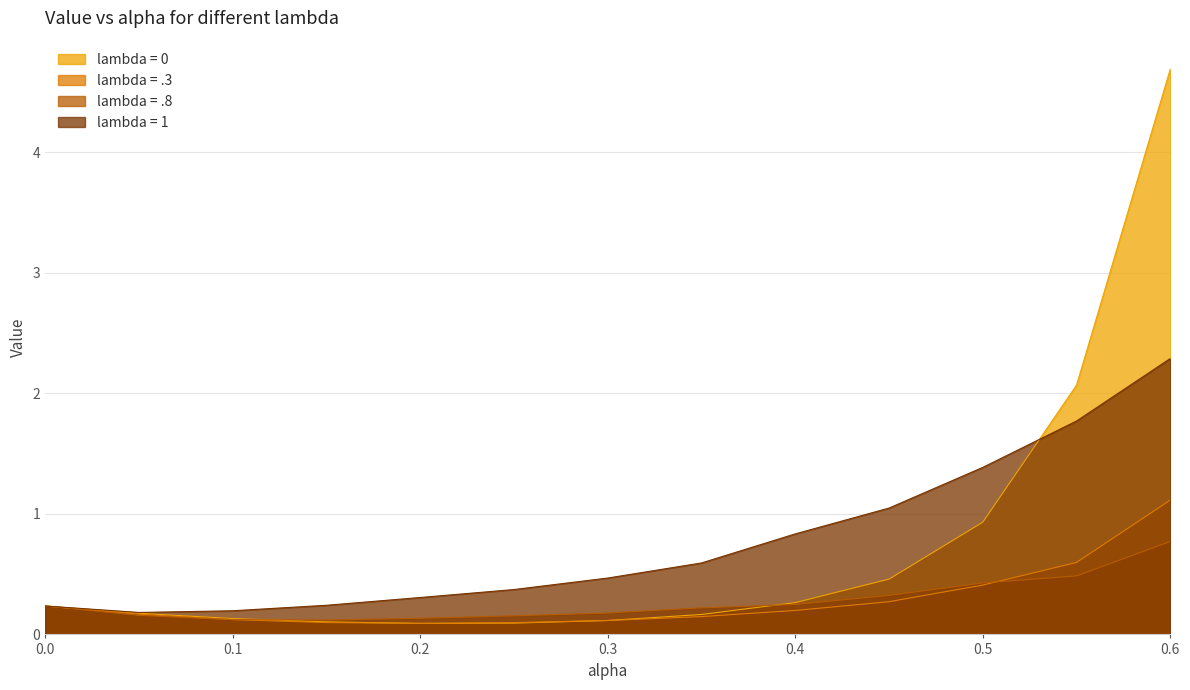

Does the chart have visible grid lines?

Yes